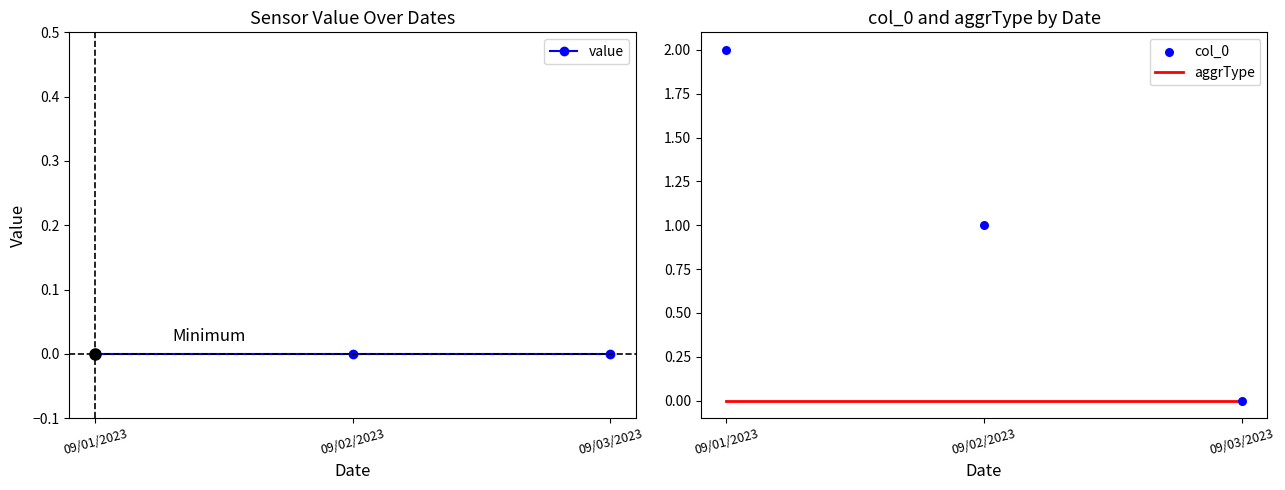

Which series has the widest spread of Y values?

col_0